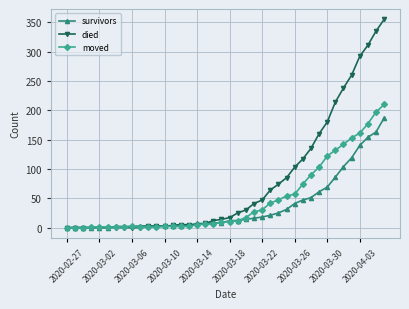

List the series in order of their peak value, lowest first.

survivors, moved, died